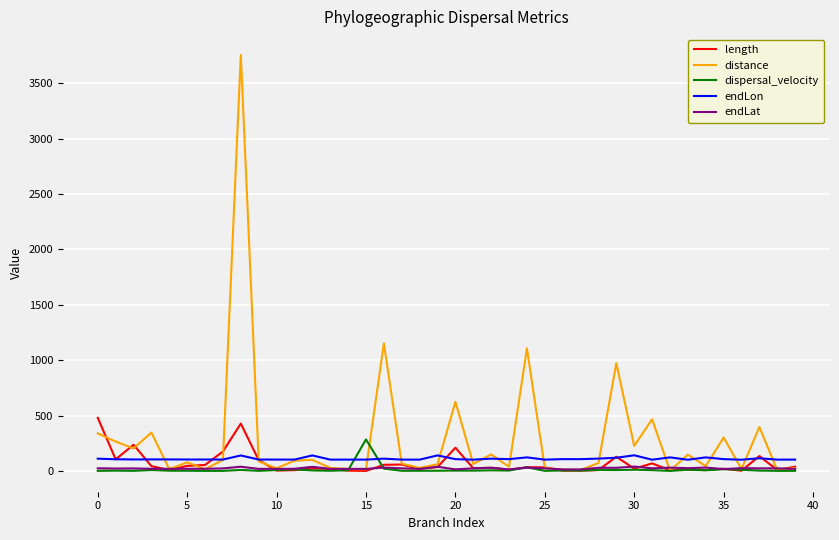

What is the maximum value shown in the chart?

3756.0